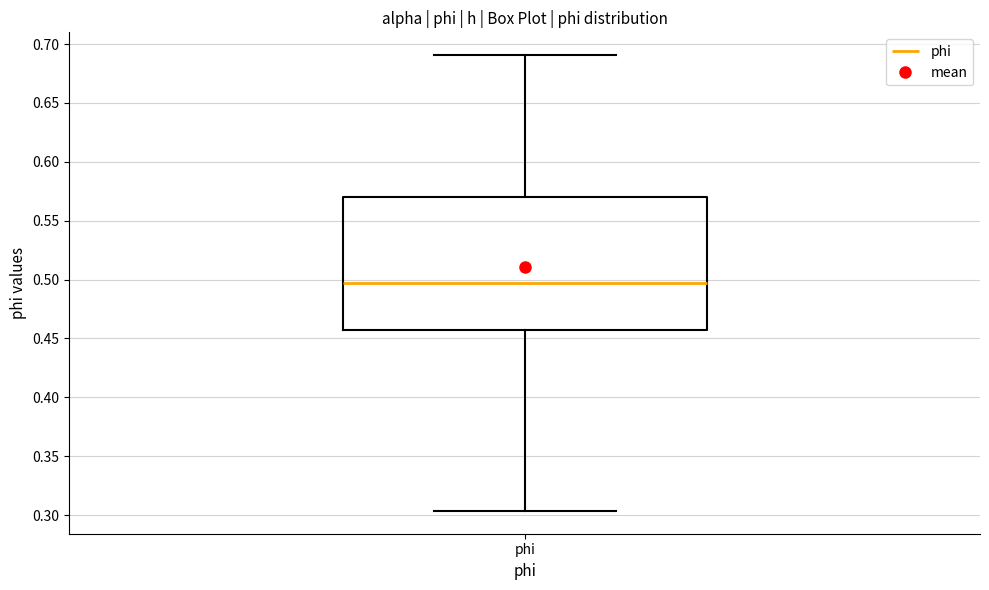

Where does the upper whisker of the box for phi end on the y-axis? The values are not printed on the chart, so give them approximately, as read against the axis.

0.690